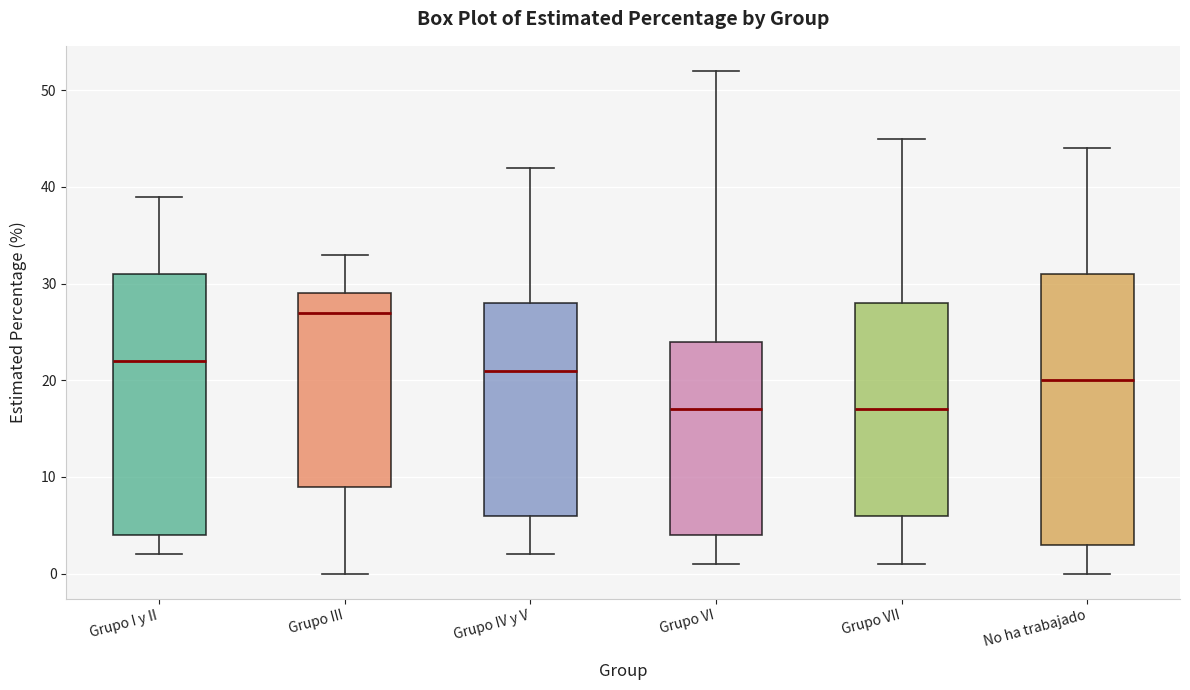

Reading left to right, transcribe this box plot: for each box, give where its median line is, the range the box spans, and where its two whiskers end, as read against the y-axis. The values are not printed on the chart, so give them approximately, as read against the axis.

Grupo I y II: median 22, box 4 to 31, whiskers 2 to 39
Grupo III: median 27, box 9 to 29, whiskers 0 to 33
Grupo IV y V: median 21, box 6 to 28, whiskers 2 to 42
Grupo VI: median 17, box 4 to 24, whiskers 1 to 52
Grupo VII: median 17, box 6 to 28, whiskers 1 to 45
No ha trabajado: median 20, box 3 to 31, whiskers 0 to 44